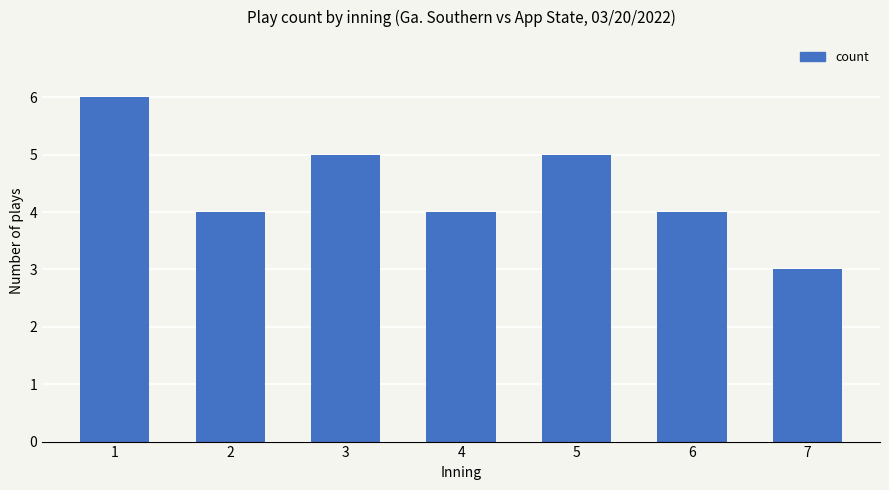

Reading right to left, list all the values displayed in this chart.

7=3	6=4	5=5	4=4	3=5	2=4	1=6